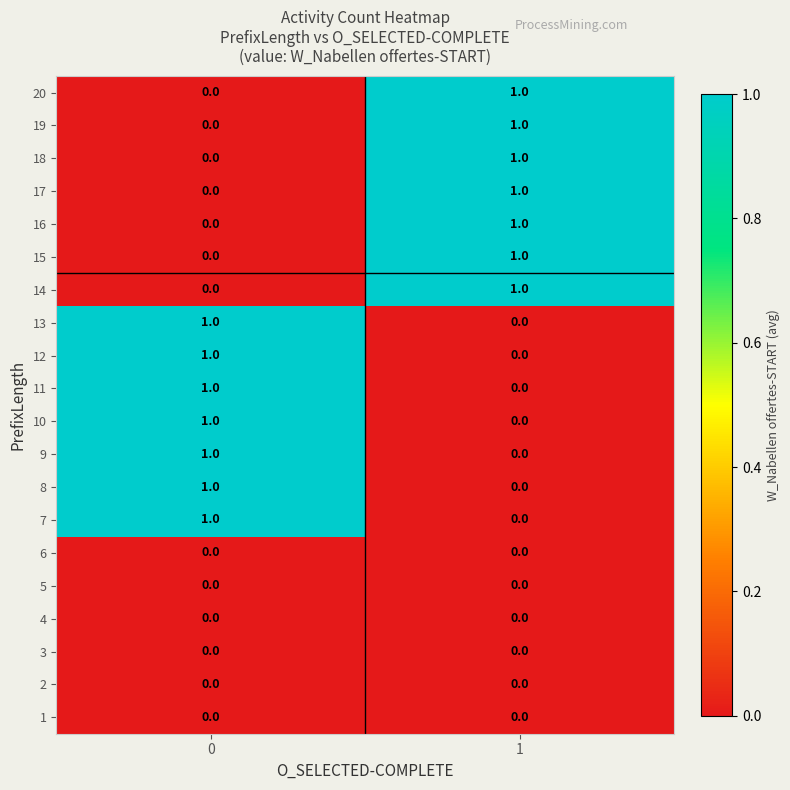

The 20 series shows -1 at 0. True or false?

False